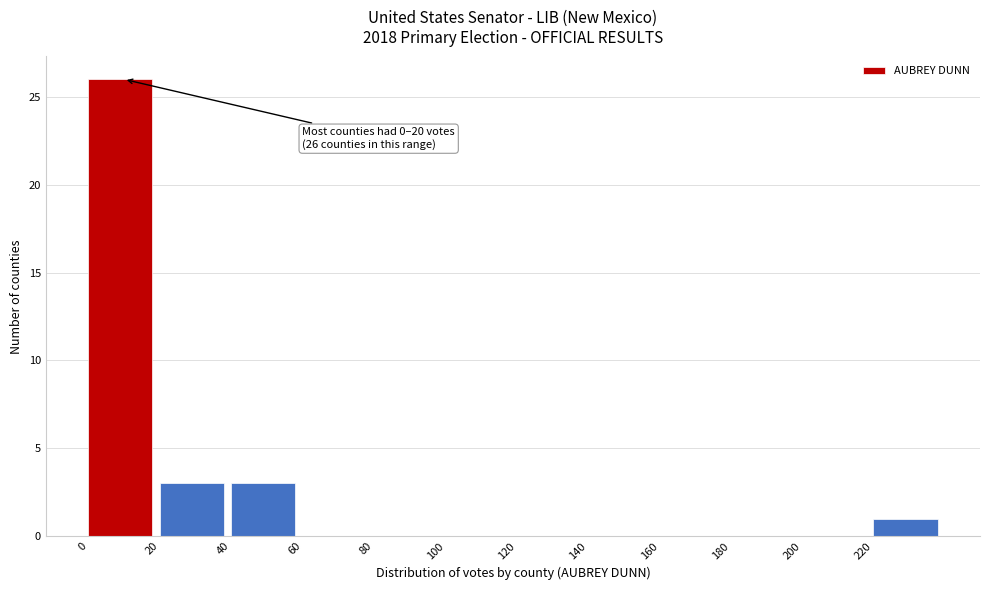

Over which range of the x-axis is the bar tallest?

0 to 20